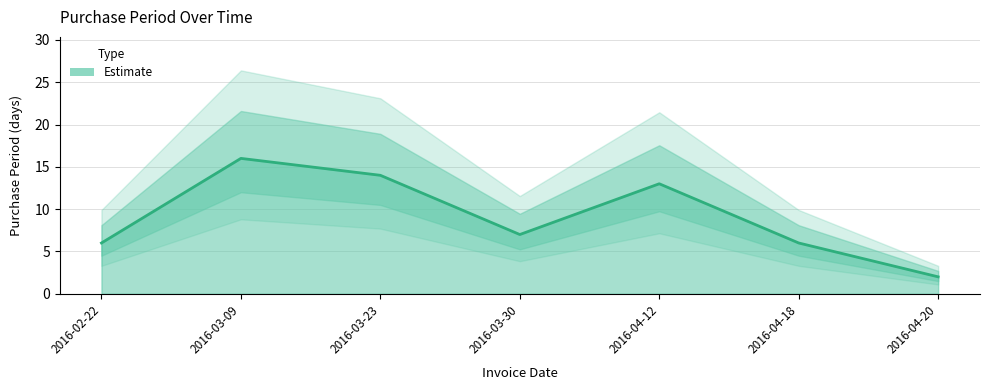

What is the maximum value shown in the chart?

16